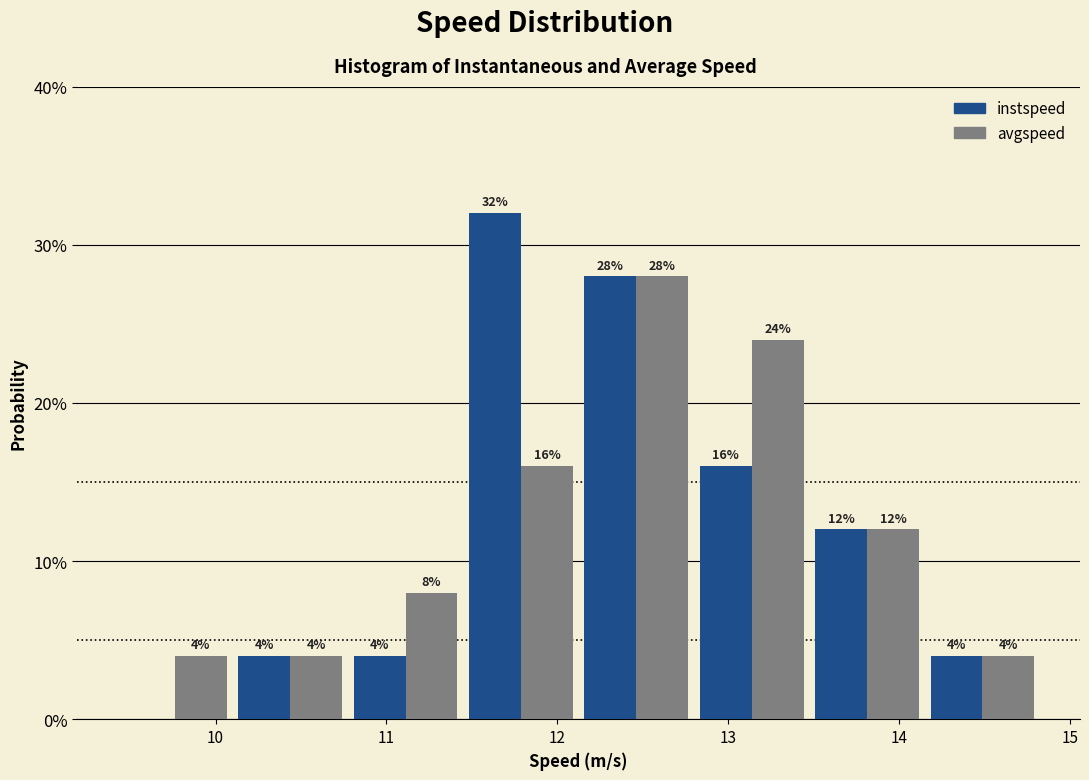

In the instspeed series, which range on the x-axis has the tallest bar?

11.5 to 12.1